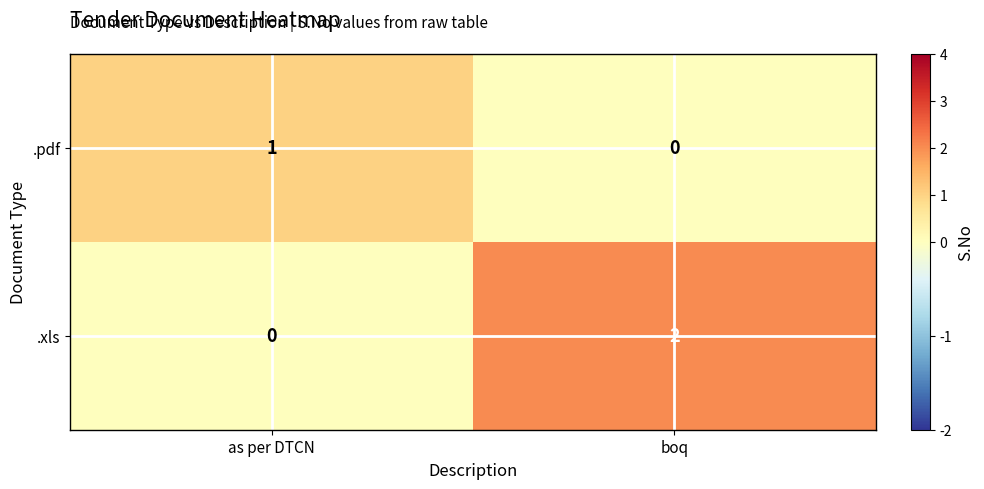

How many categories are shown in the chart?

2